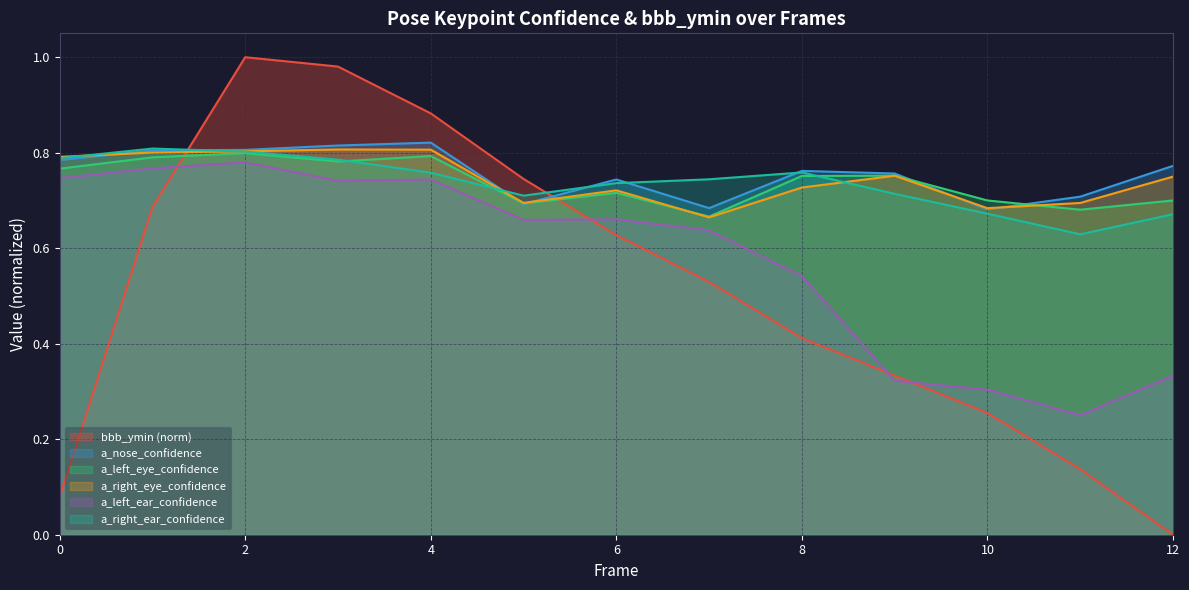

Does the chart display data point markers on the line(s)?

No